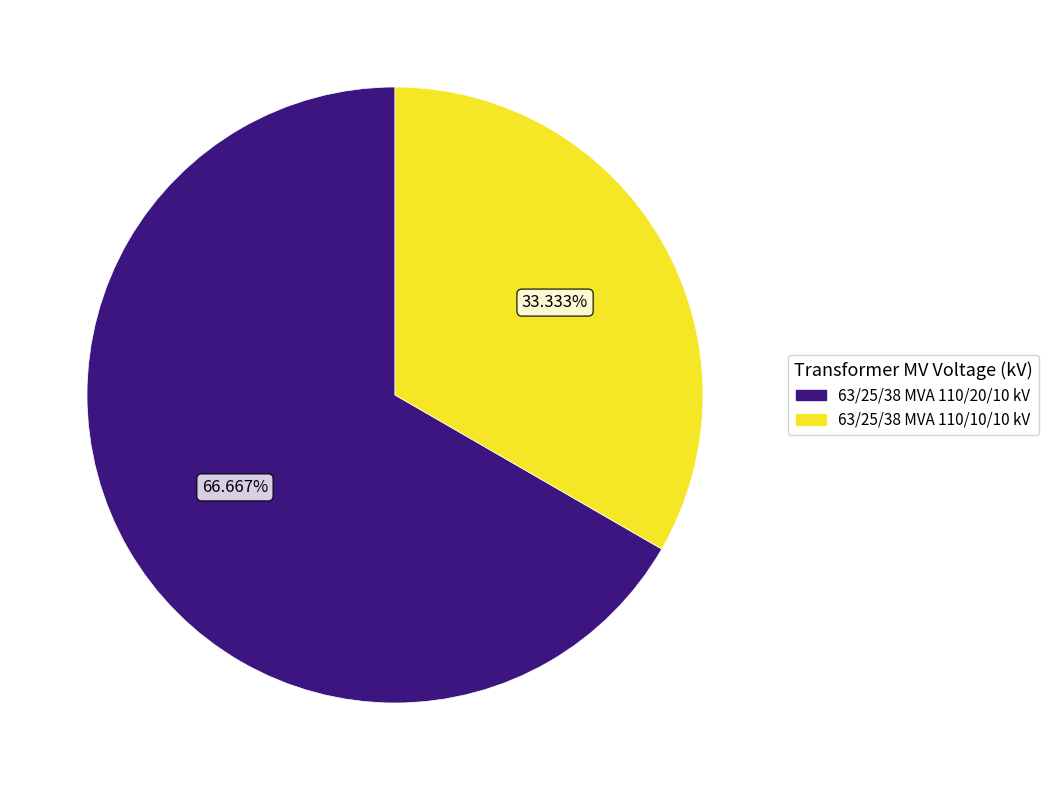

To the nearest percent, what portion does 63/25/38 MVA 110/10/10 kV represent?

33%